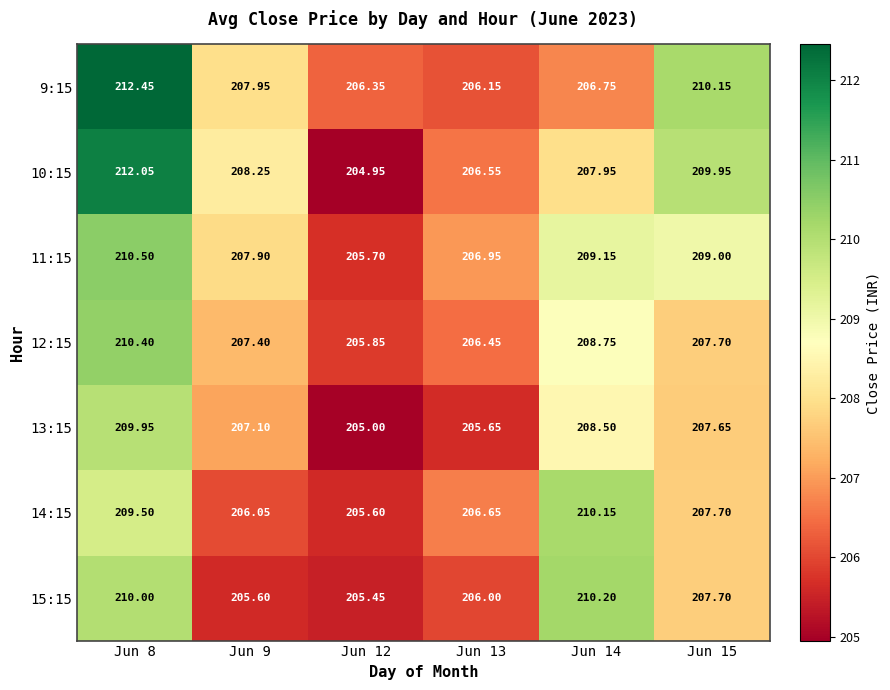

How many data points does each series have?

6